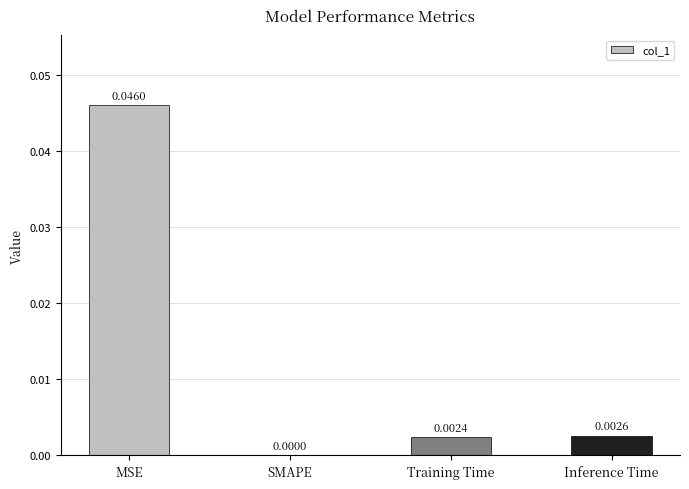

At which label is the value closest to 0?

SMAPE